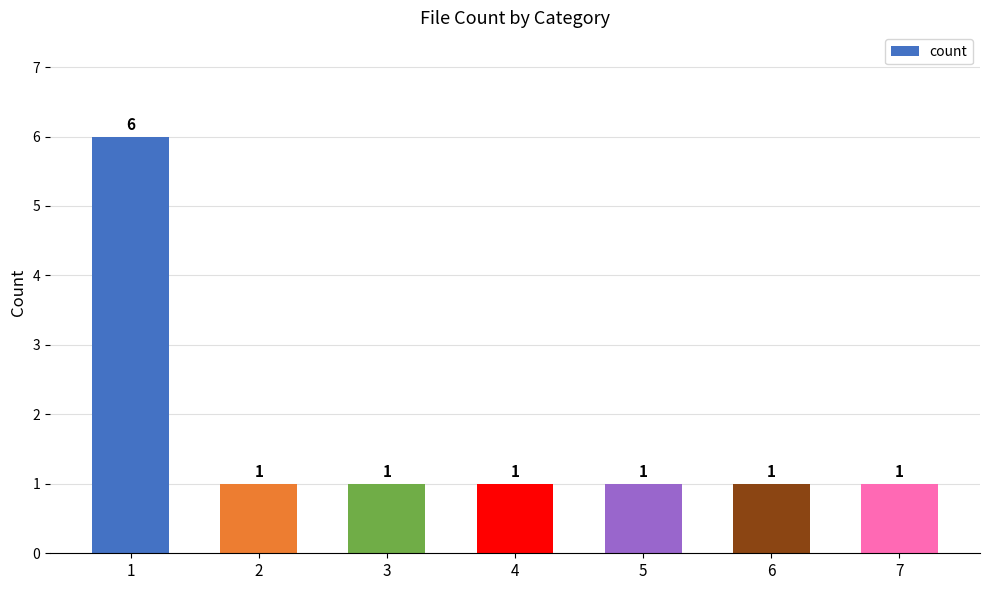

What is the sum of all values?

12